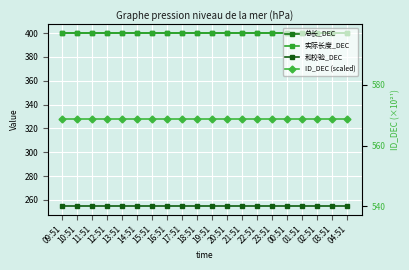

Is the value of 总长_DEC at 14:51 greater than the value of ID_DEC (scaled) at 21:51?

No